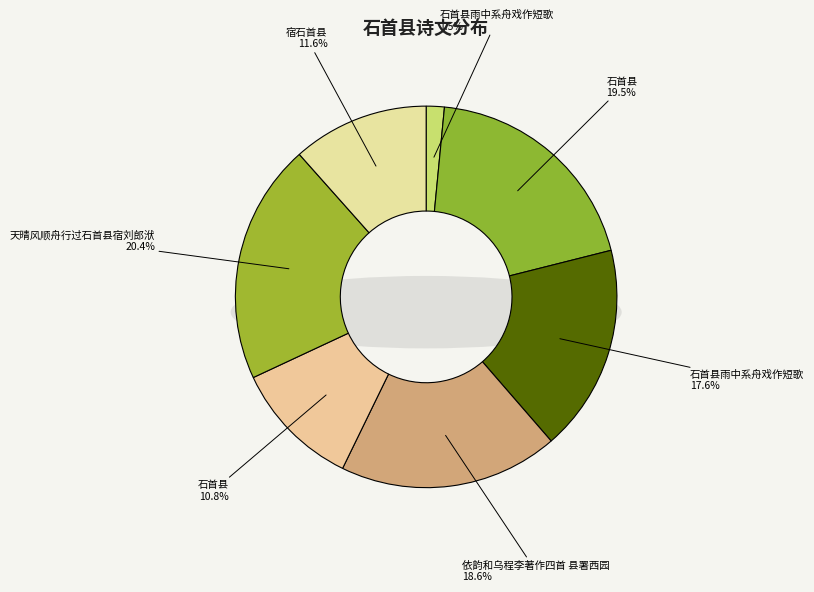

What percentage is the 石首县雨中系舟戏作短歌 slice, to the nearest percent?

18%